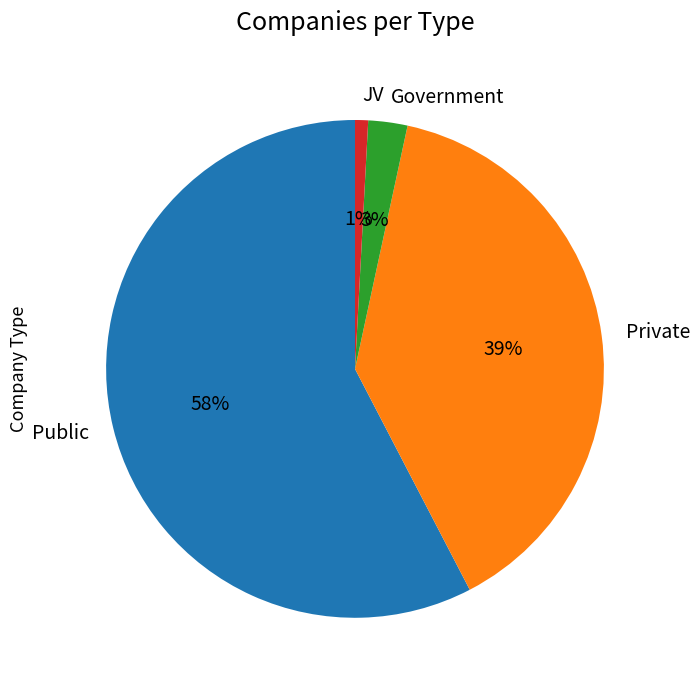

Is it true that JV is 1% of the pie?

True